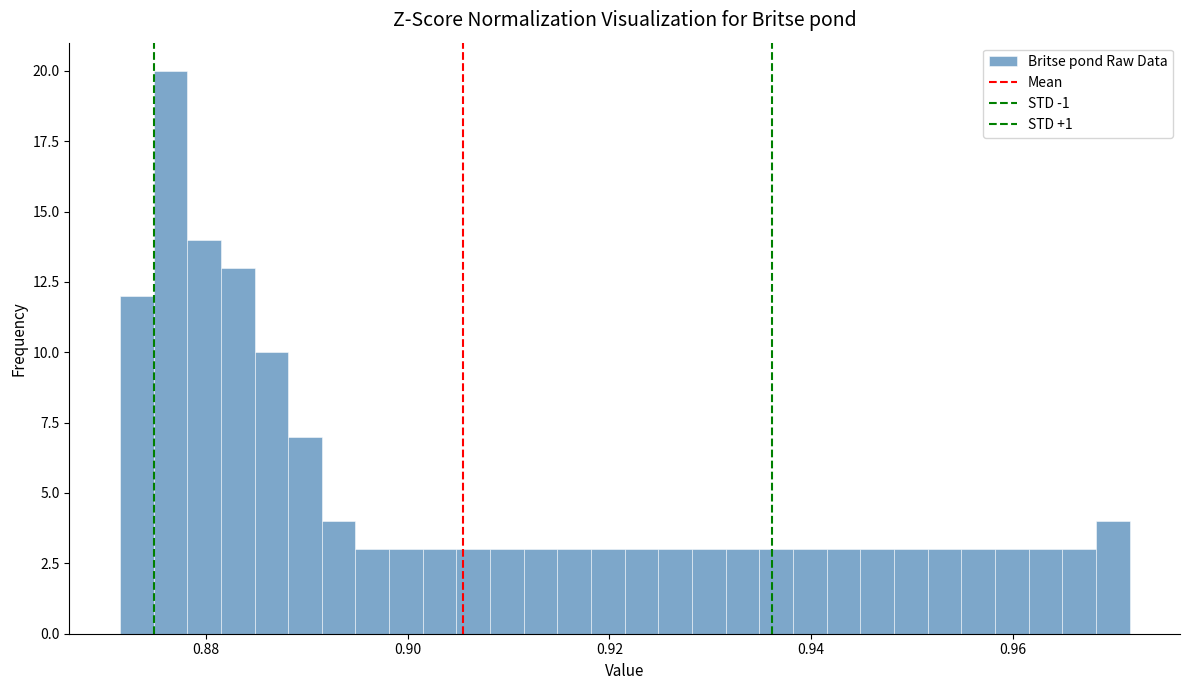

Around what value on the x-axis is the tallest bar? Give the approximate position of its centre, as read against the axis.

0.876